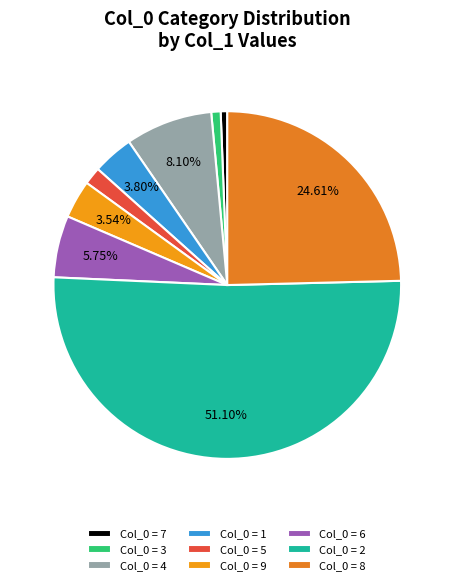

What is the largest slice in the pie chart?

Col_0 = 2